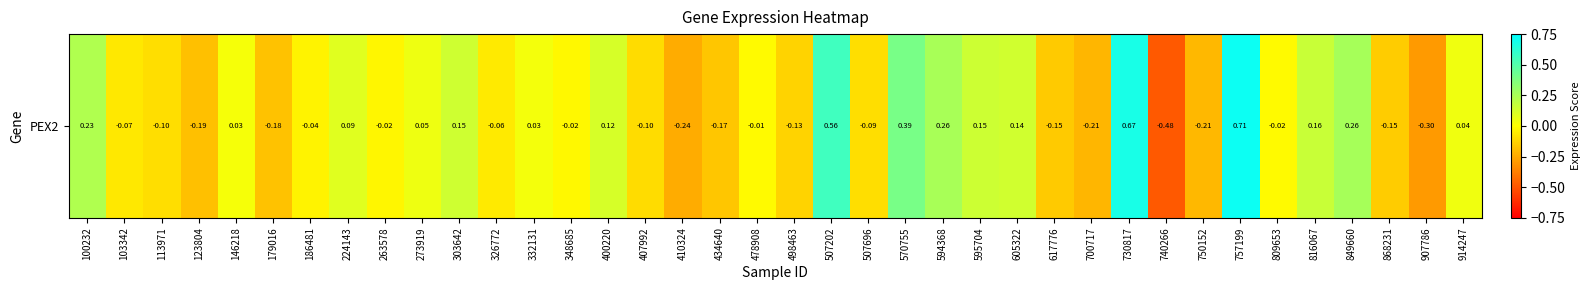

How many series are shown in this chart?

1